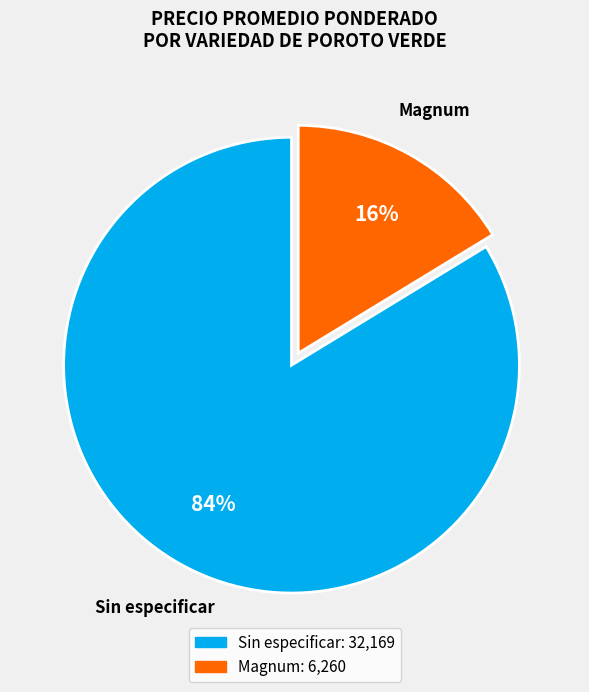

Is there a majority slice in this chart?

Yes